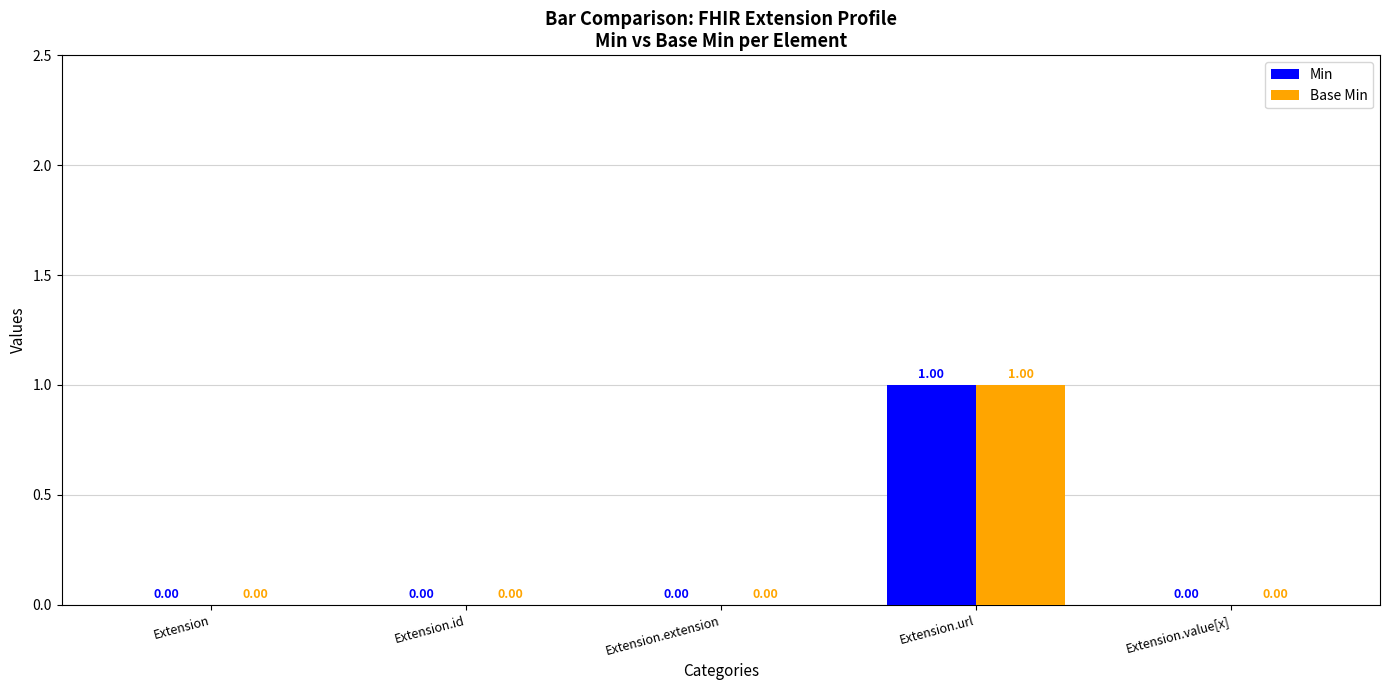

The value of Base Min at Extension.url is 1. True or false?

True